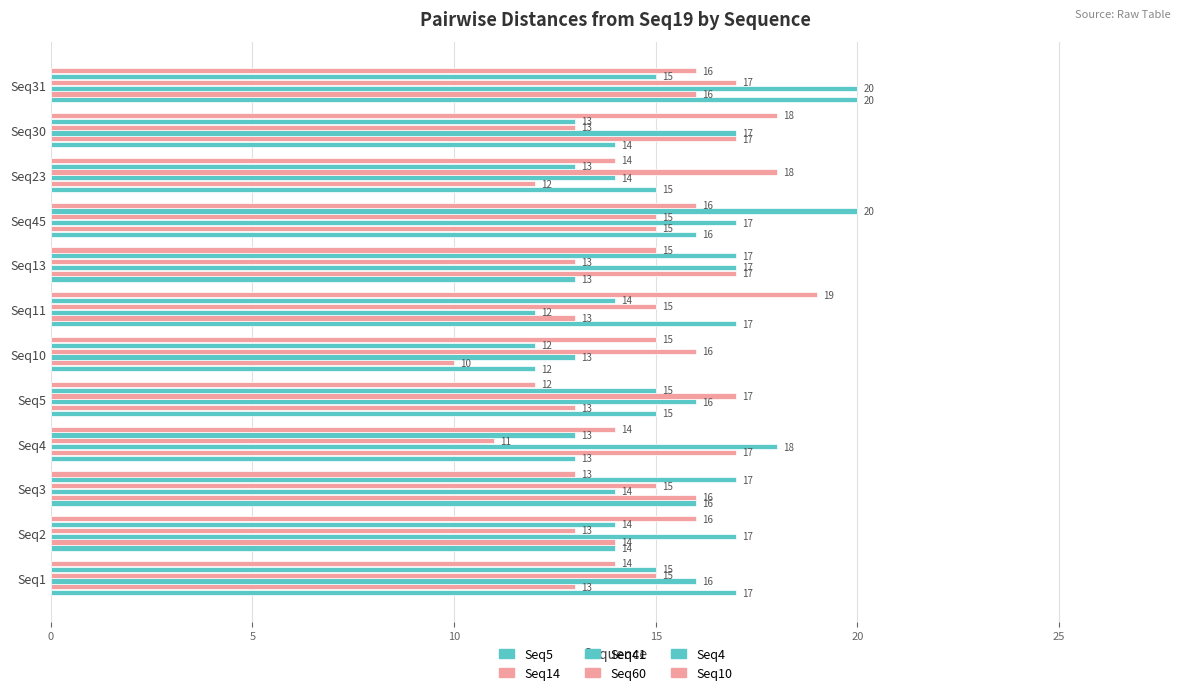

What is the difference between the maximum and minimum values in the Seq14 series?

7